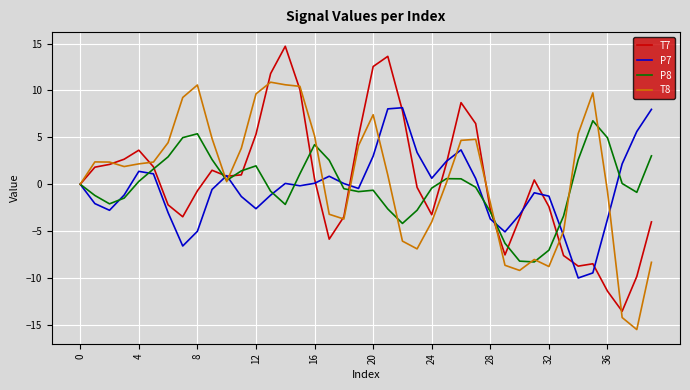

What is the greatest value displayed?

14.7